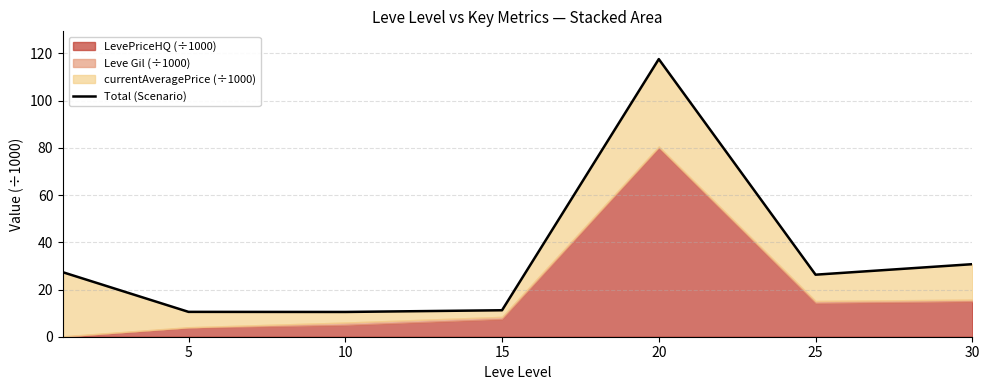

Which category has the highest value across all series?

20